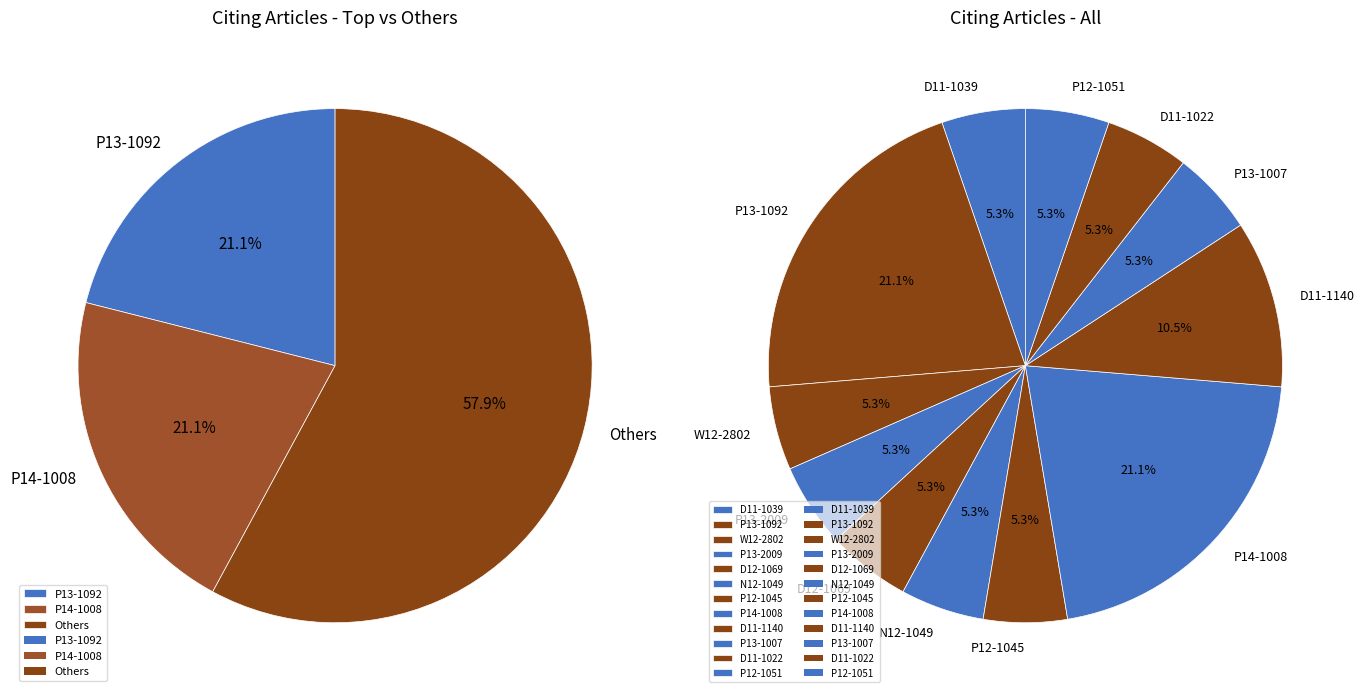

What is the change in value from D11-1039 to D11-1140?

+1